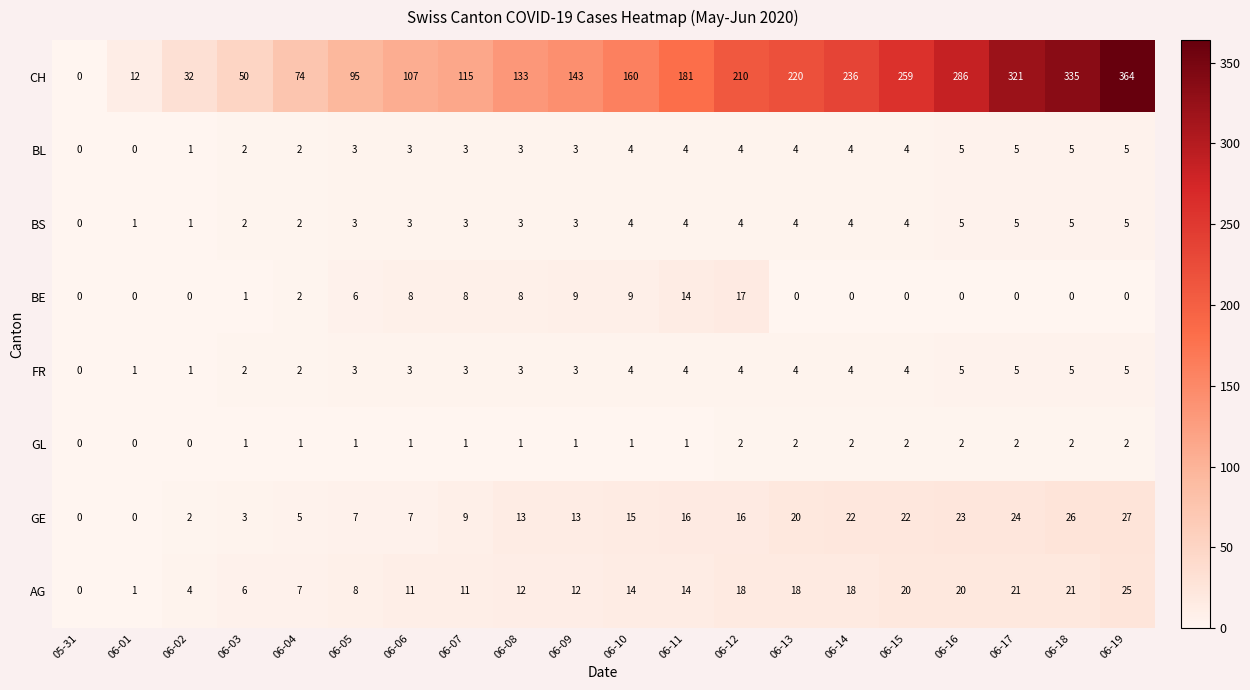

At which label is CH closest to 182?

06-11